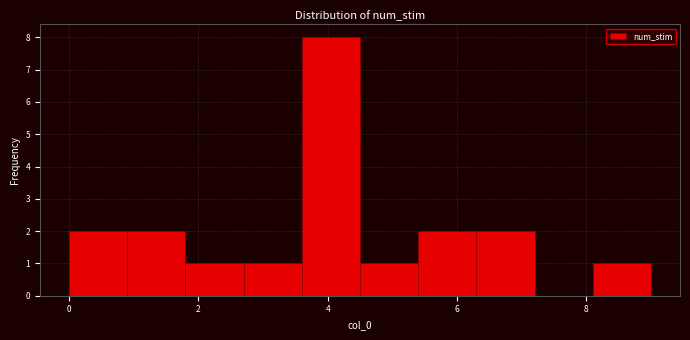

Reading left to right, transcribe this chart: for each bar, give the range it covers on the x-axis and its height. Neither the bar edges nor the heights are printed on the chart, so give them approximately, as read against the axes.

0.0 to 0.9: 2
0.9 to 1.8: 2
1.8 to 2.7: 1
2.7 to 3.6: 1
3.6 to 4.5: 8
4.5 to 5.4: 1
5.4 to 6.3: 2
6.3 to 7.2: 2
7.2 to 8.1: 0
8.1 to 9.0: 1